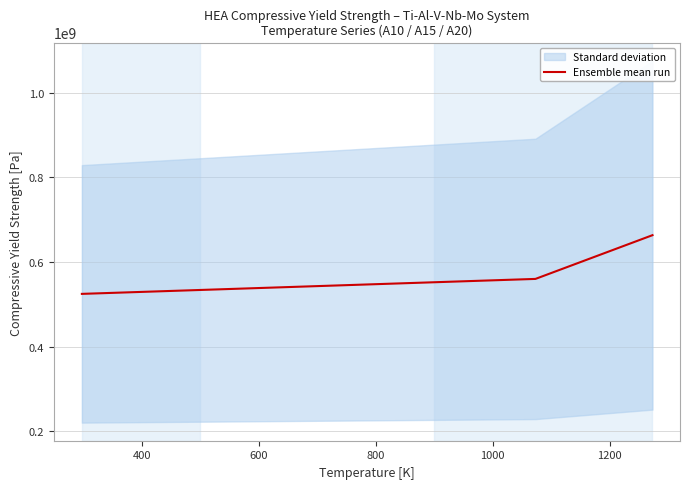

What is the maximum value for Ensemble mean run?

663666666.7